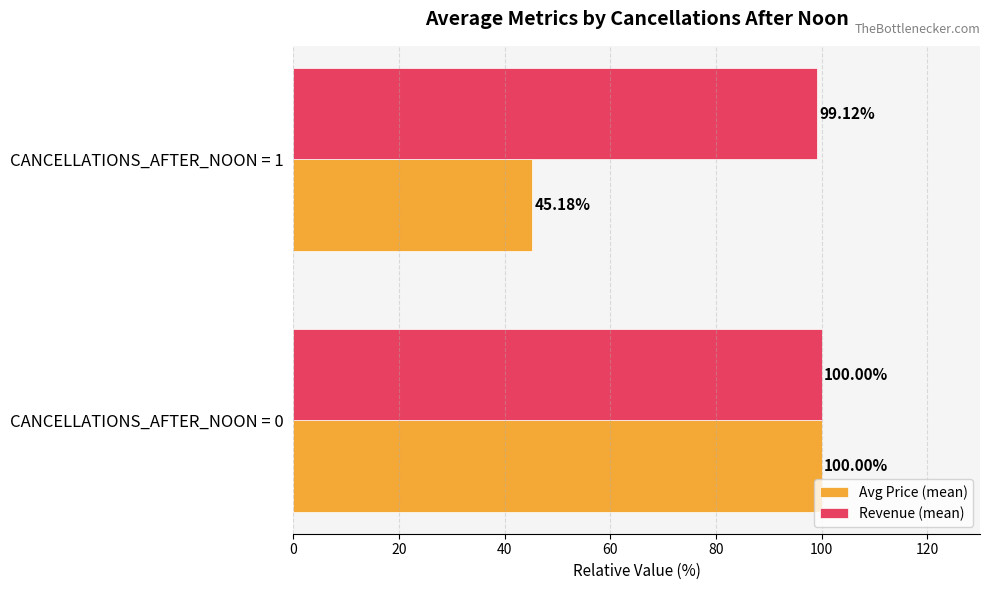

List the series in order of their overall mean, lowest first.

Avg Price (mean), Revenue (mean)